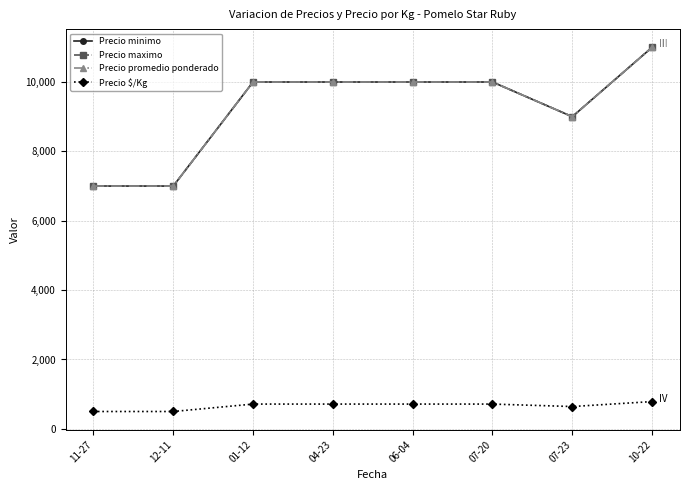

What is the value of the Precio $/Kg point at the 6th from the left?

714